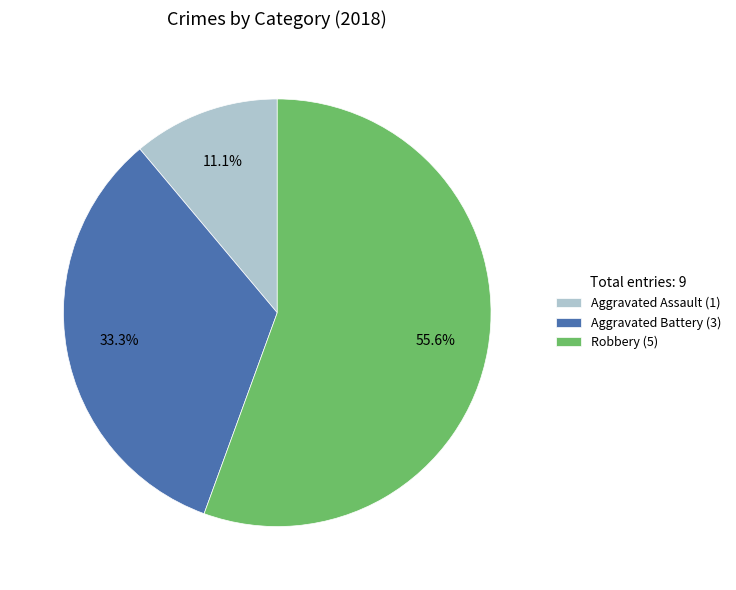

Combined, do Aggravated Assault (1) and Robbery (5) account for over 50%?

Yes